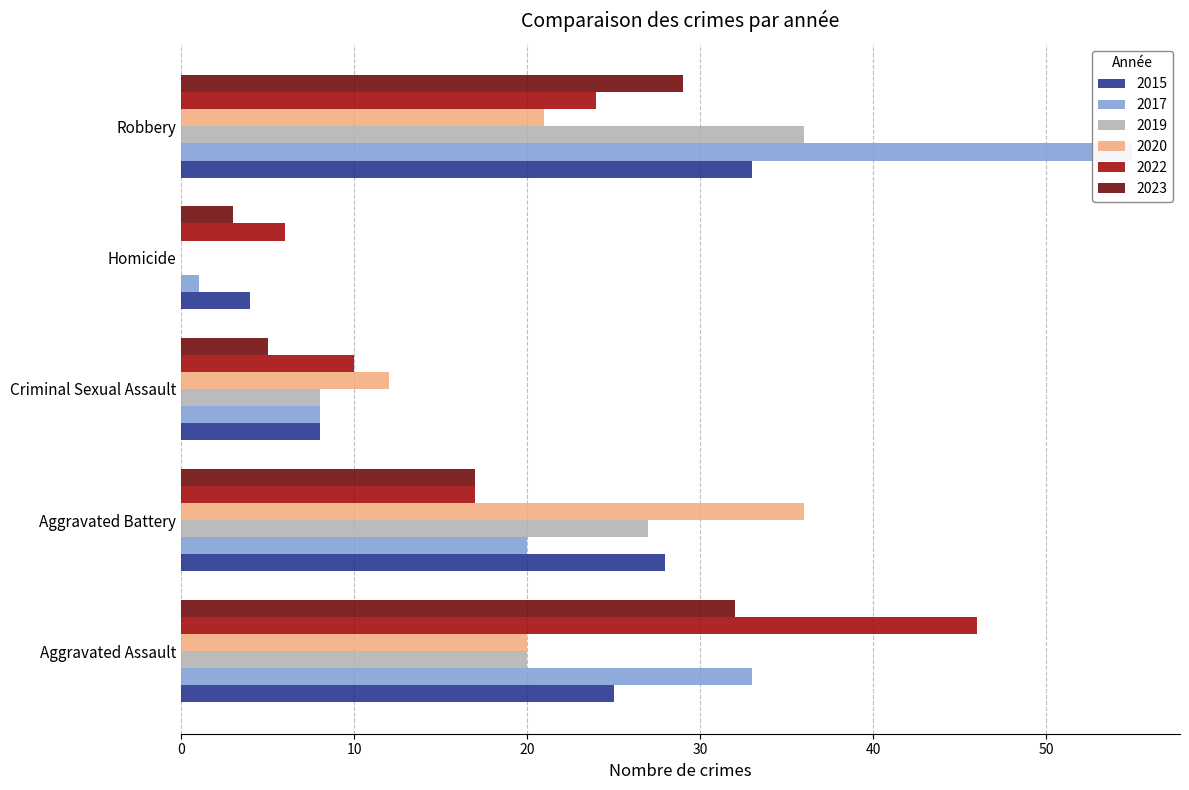

Between Aggravated Battery and Criminal Sexual Assault, which is larger?

Aggravated Battery